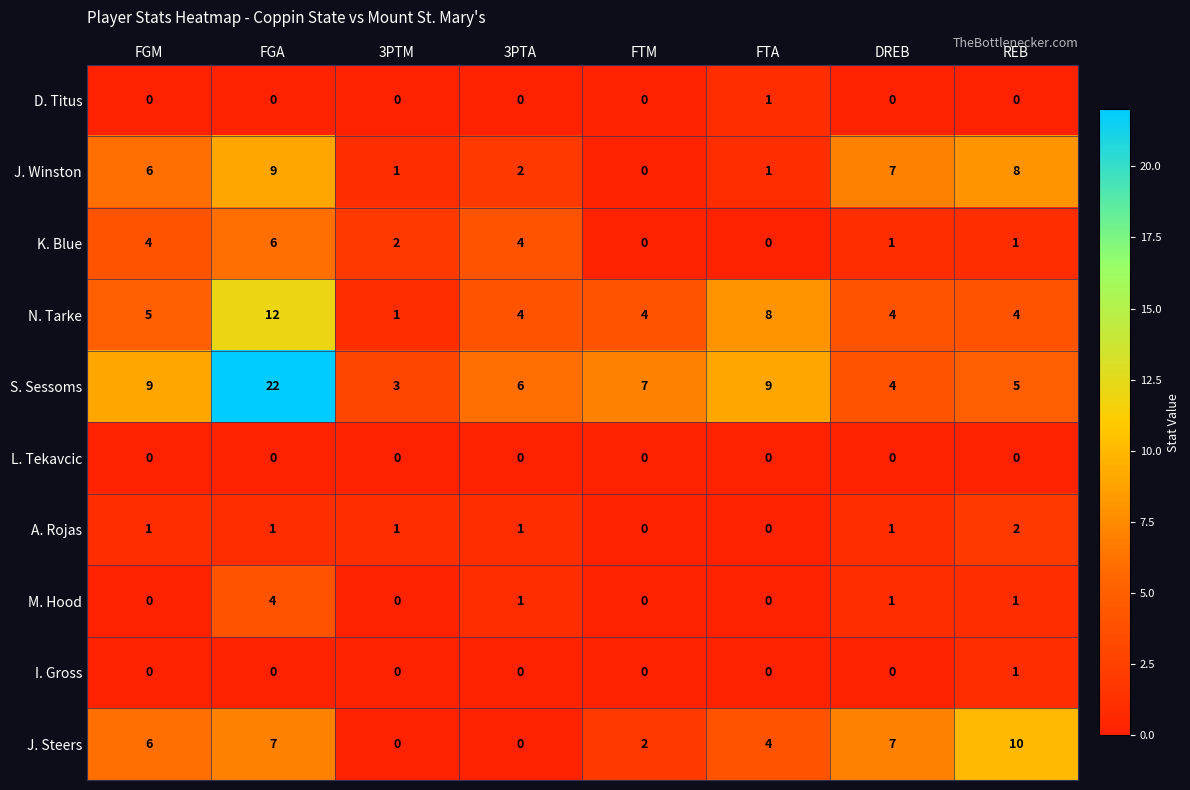

Which series has the widest spread of values?

S. Sessoms